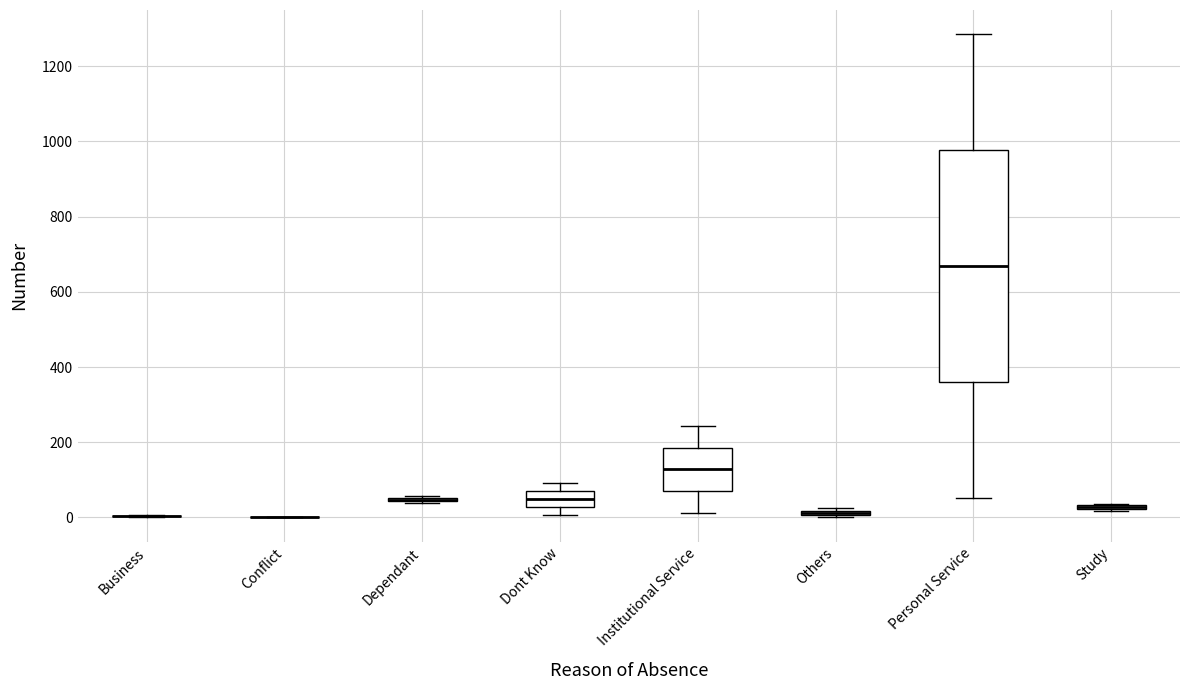

Where does the lower whisker of the box for Dont Know end on the y-axis? The values are not printed on the chart, so give them approximately, as read against the axis.

0